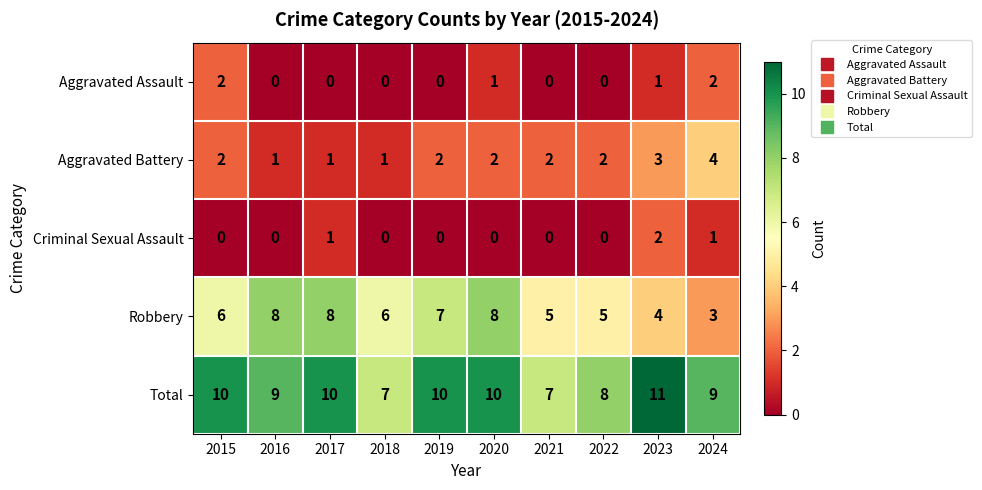

At how many categories does at least one series exceed 6?

10